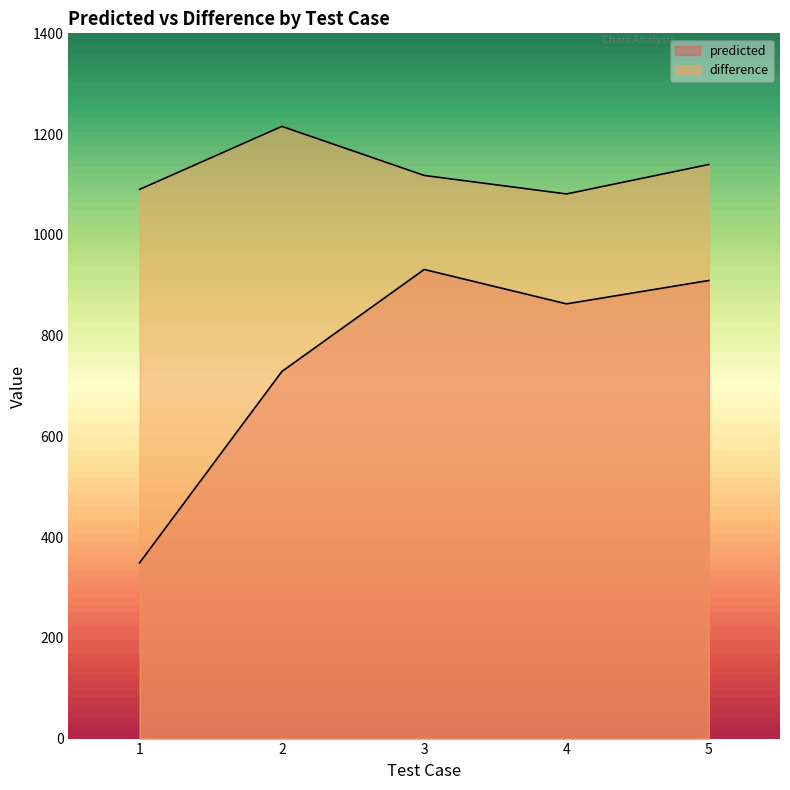

Read the predicted value at 4.

863.0